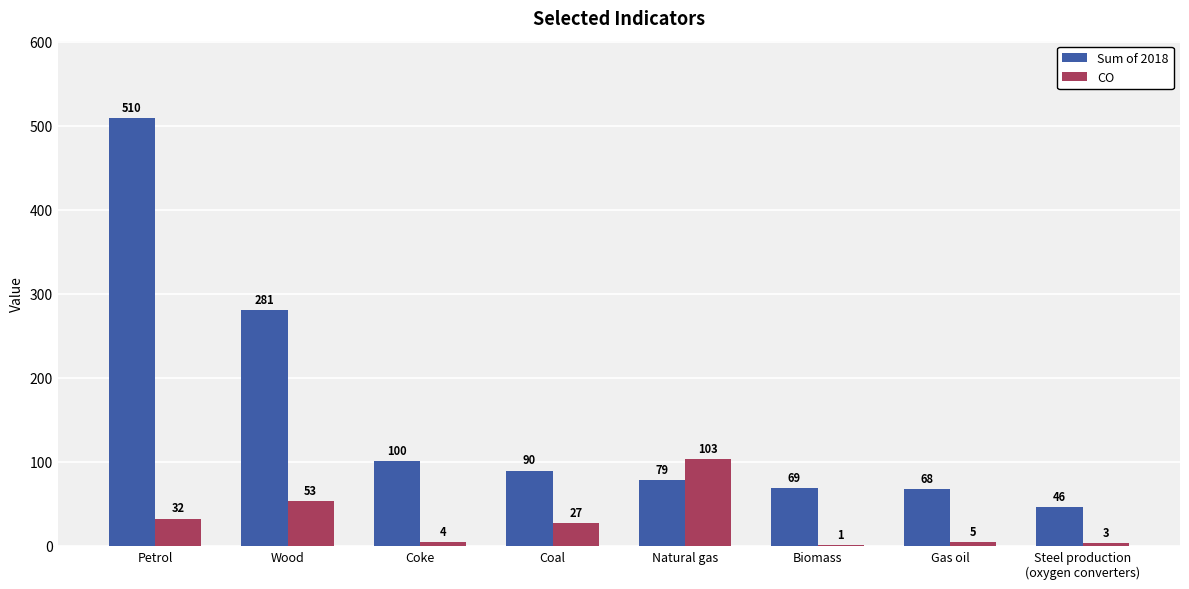

Which series has the largest range (max minus min)?

Sum of 2018